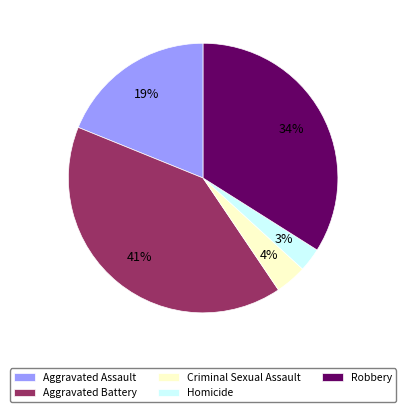

Rank the categories by value from highest to lowest.

Aggravated Battery, Robbery, Aggravated Assault, Criminal Sexual Assault, Homicide